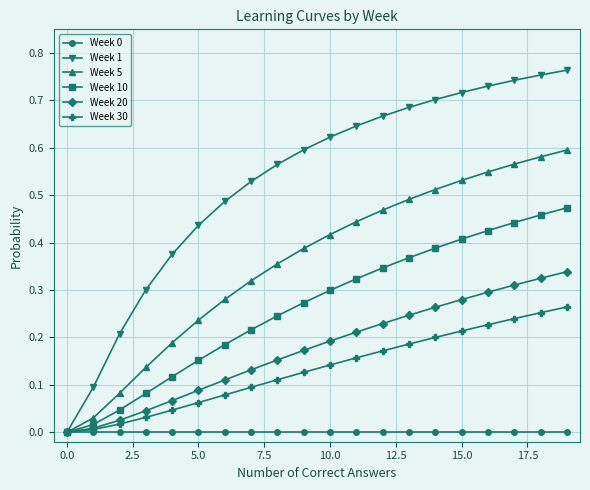

Which series has the largest total across all categories?

Week 1